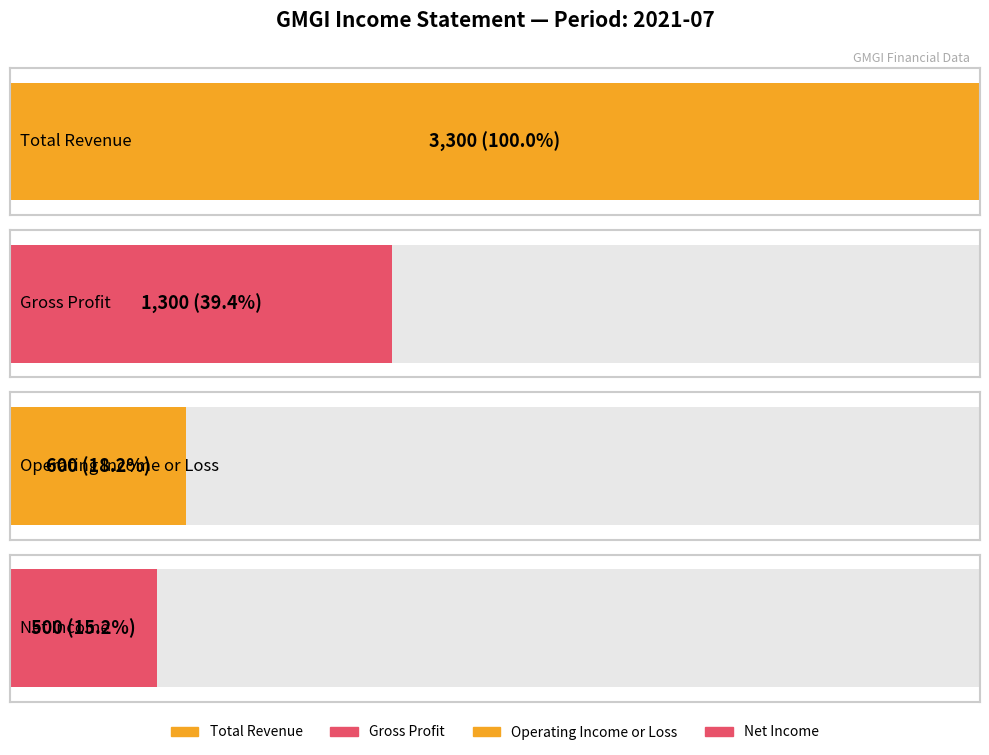

Is the value of Gross Profit at 2021-07 greater than the value of Operating Income or Loss at 2020-04?

Yes